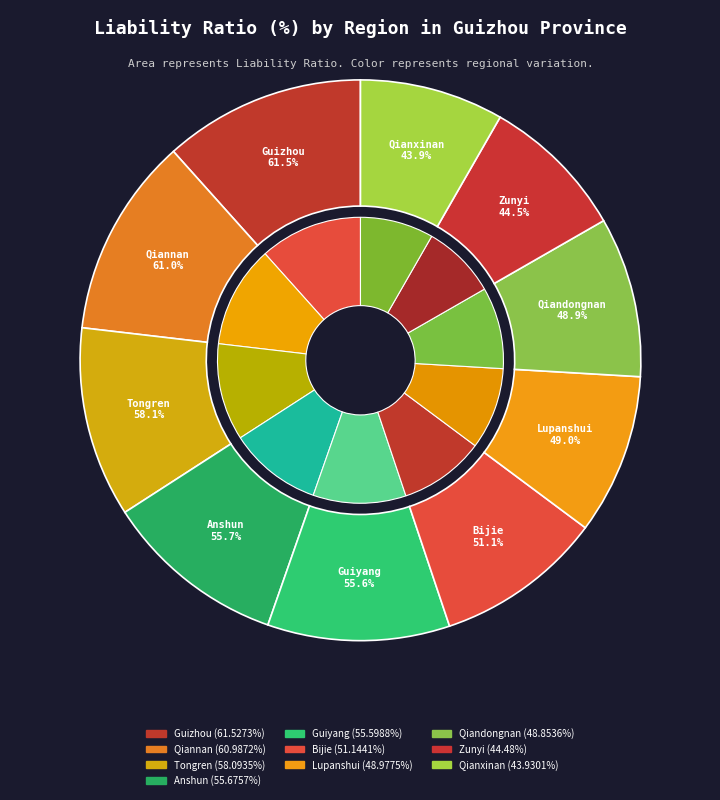

What is the change in value from Guiyang to Qiandongnan?

-6.7